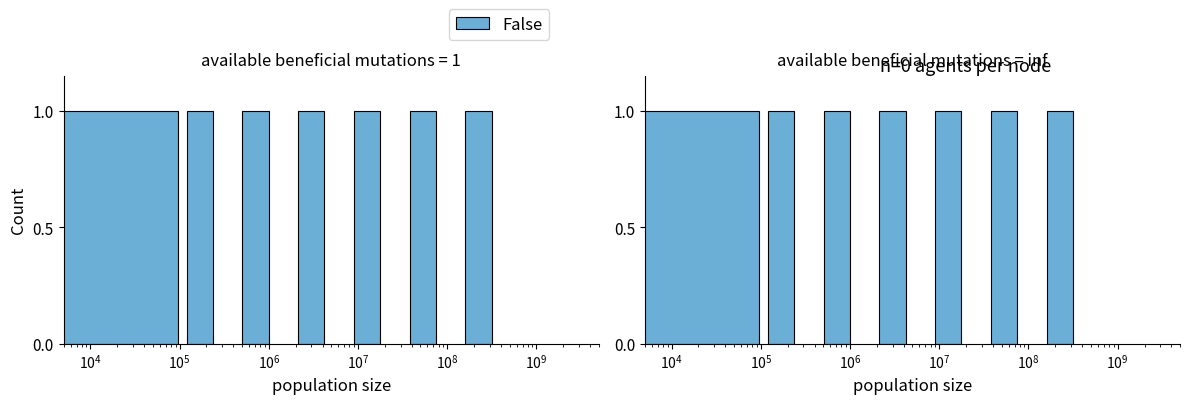

Between $\mathdefault{10^{5}}$ and $\mathdefault{10^{6}}$, which is larger?

$\mathdefault{10^{6}}$